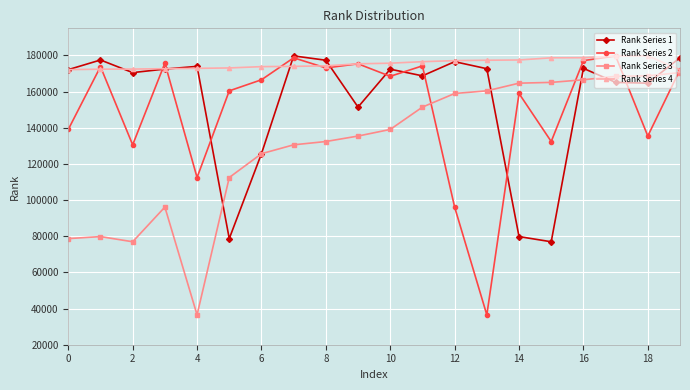

True or false: Rank Series 3 has more than 0 points higher than both neighbors.

True